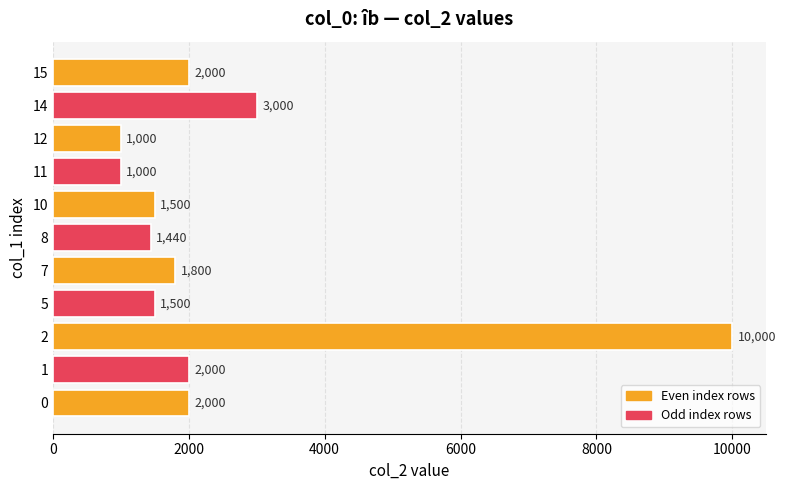

What is the greatest value displayed?

10000